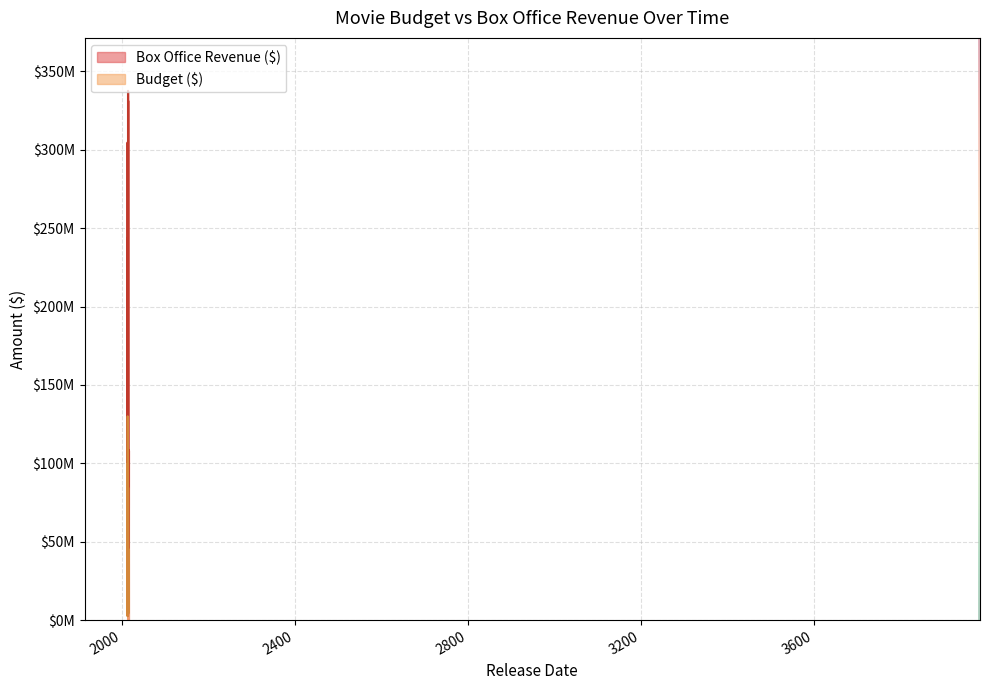

How many lines are shown in the chart?

2